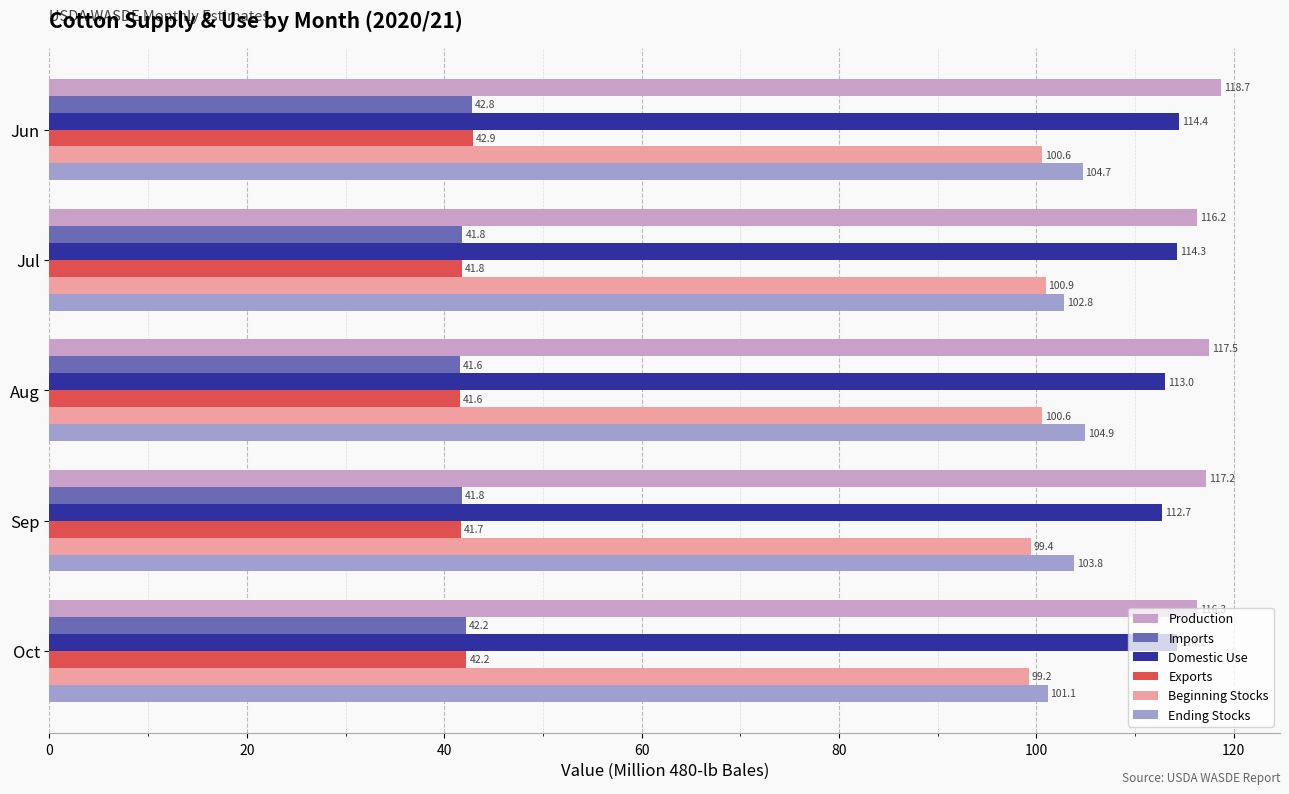

Count the number of data series in this chart.

6